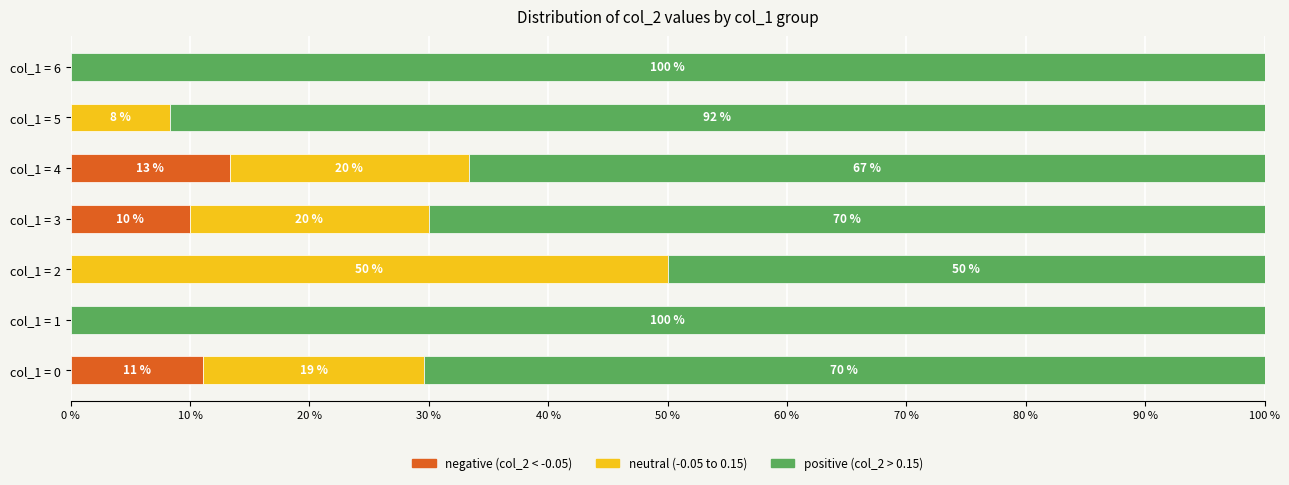

What is the total value across all series at col_1 = 3?

100.0